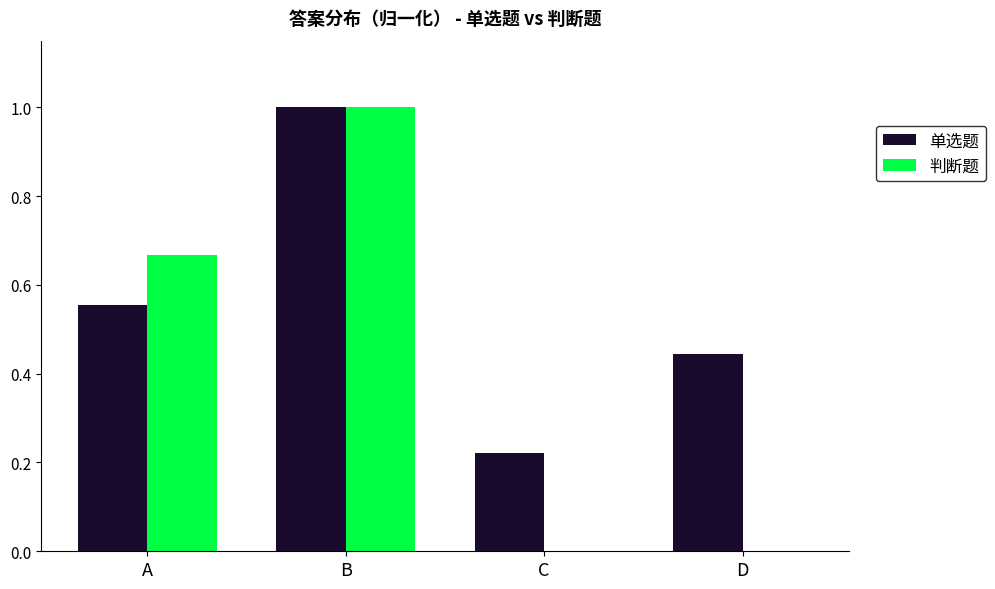

Which series changed the most between C and D?

单选题